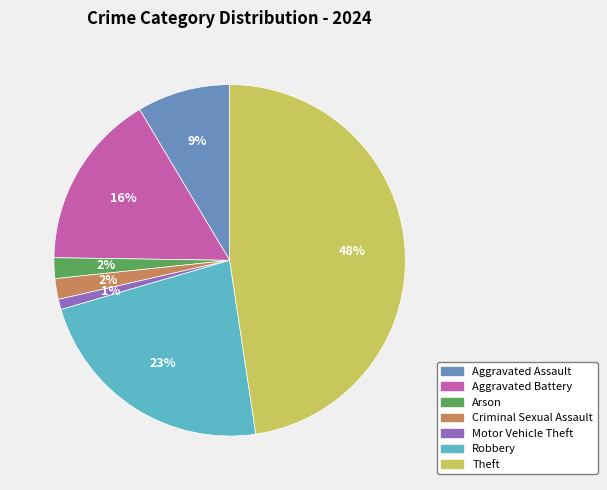

Count the number of slices in the pie.

7